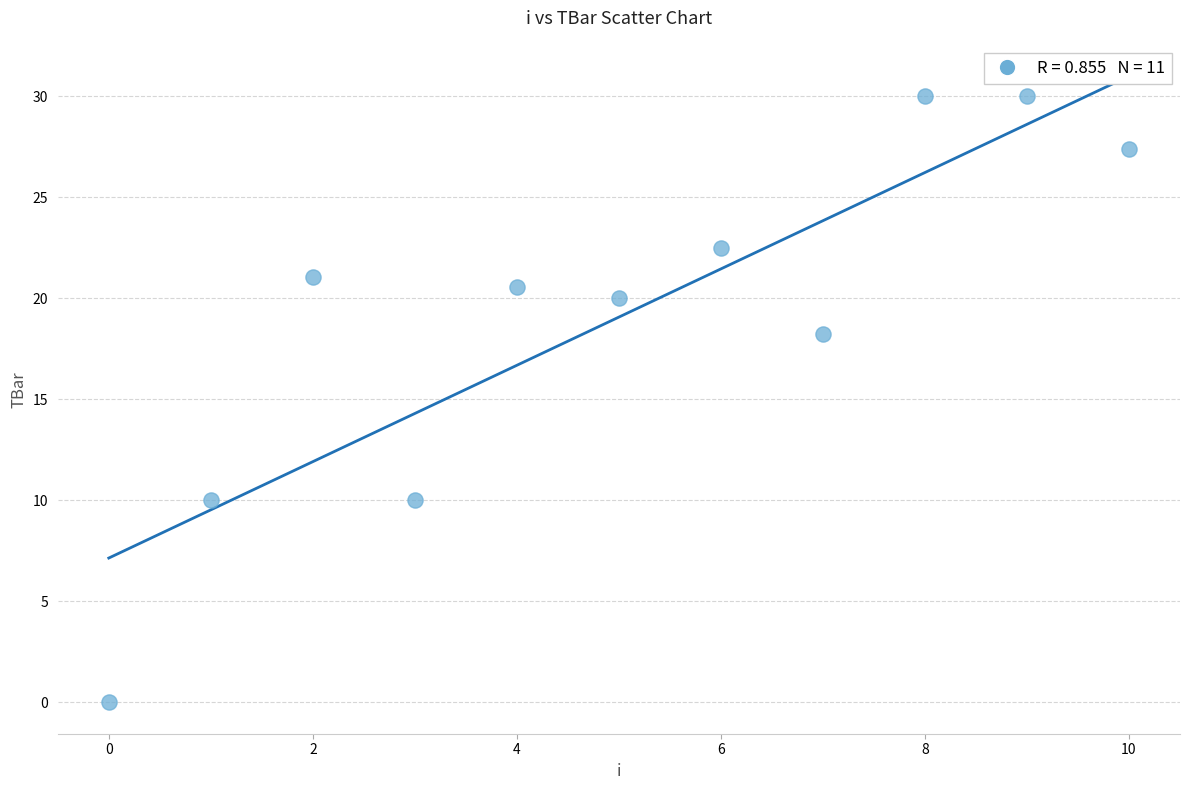

What Y value in the scatter plot is closest to 15?

18.2